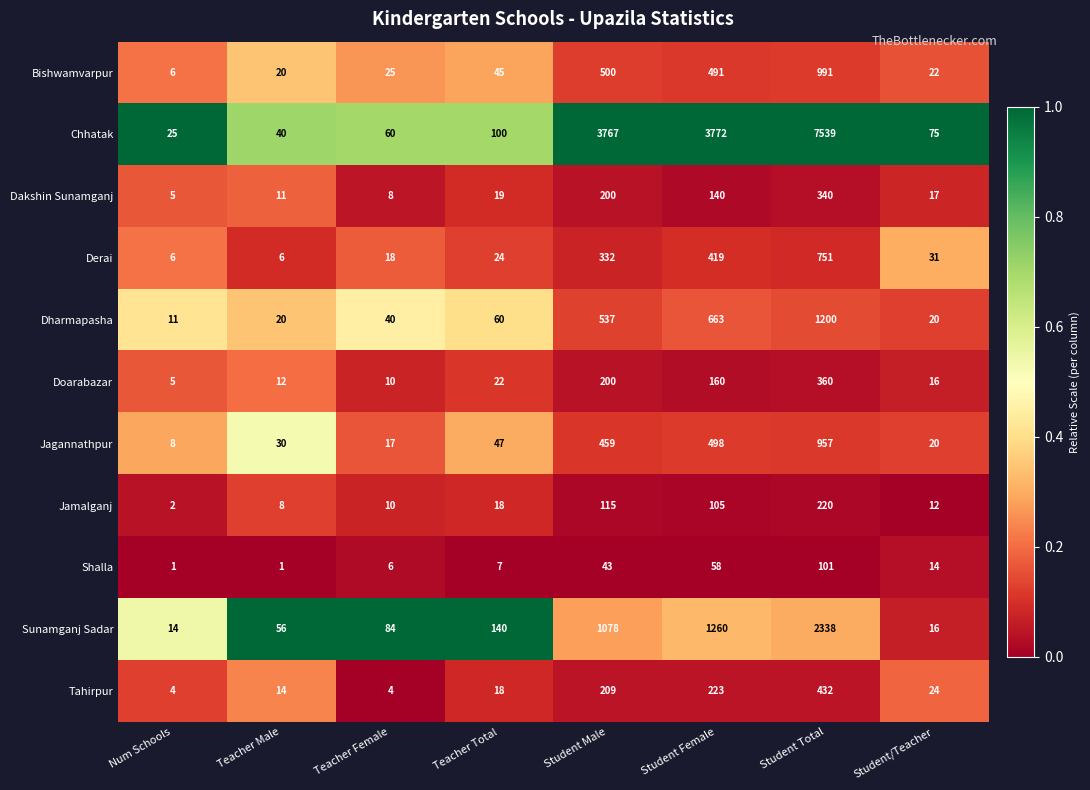

Is the value of Doarabazar at Student/Teacher greater than the value of Jagannathpur at Student Female?

No